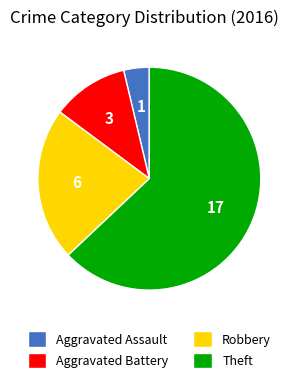

Is the sum of Aggravated Assault and Aggravated Battery greater than half?

No